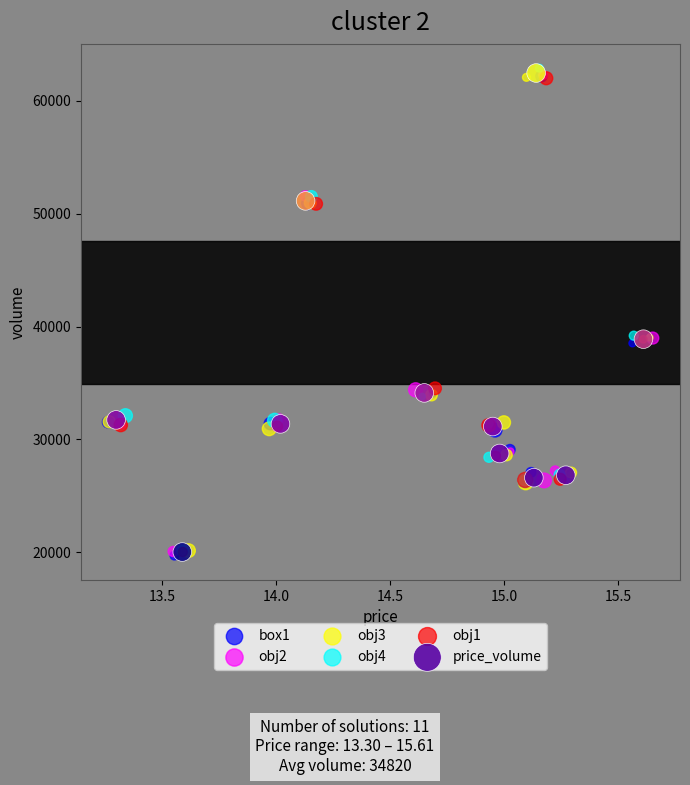

Which series has the largest Y range (max minus min)?

obj4